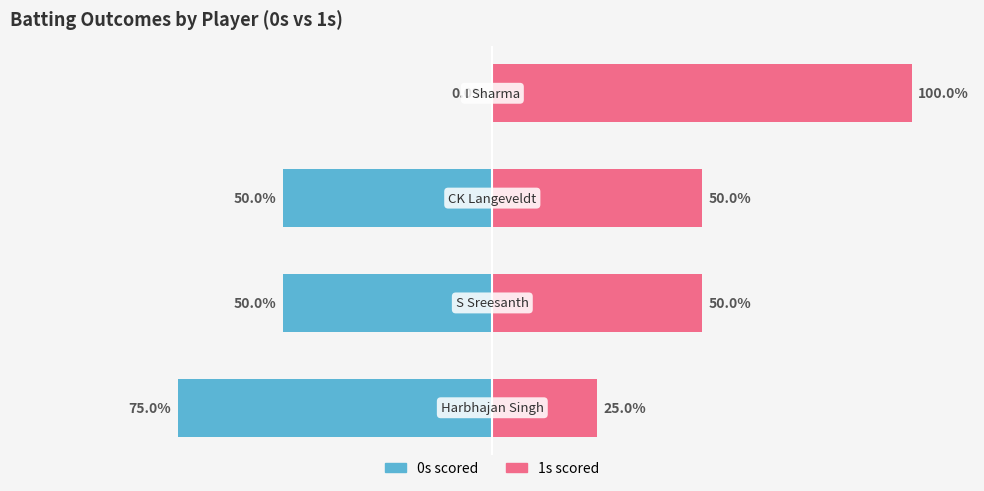

At 1, list the series in order from smallest to largest.

0s scored, 1s scored